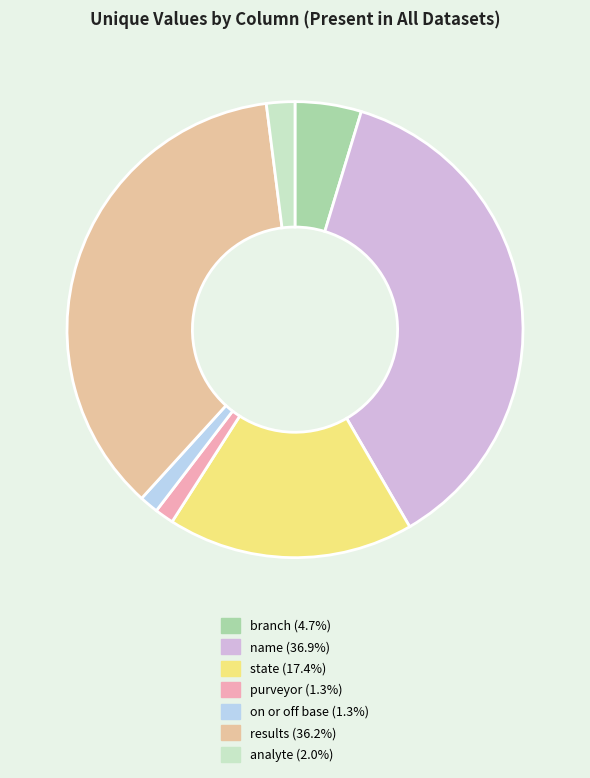

Between on or off base and branch, which is larger?

branch